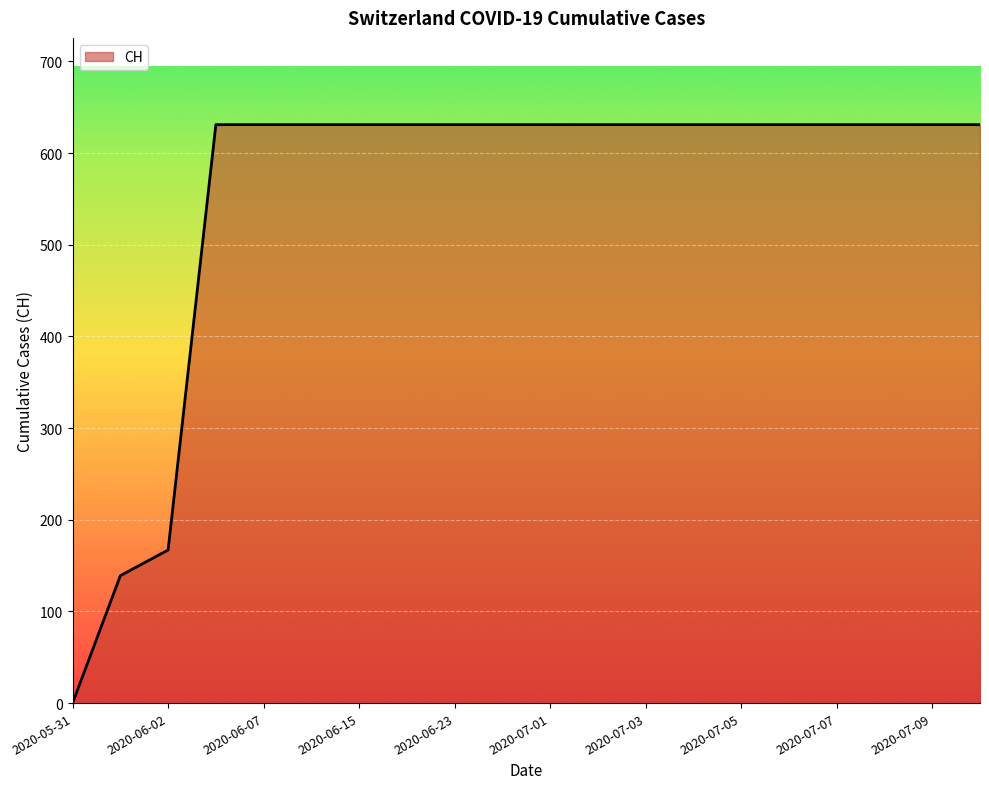

Count the number of categories in the chart.

20